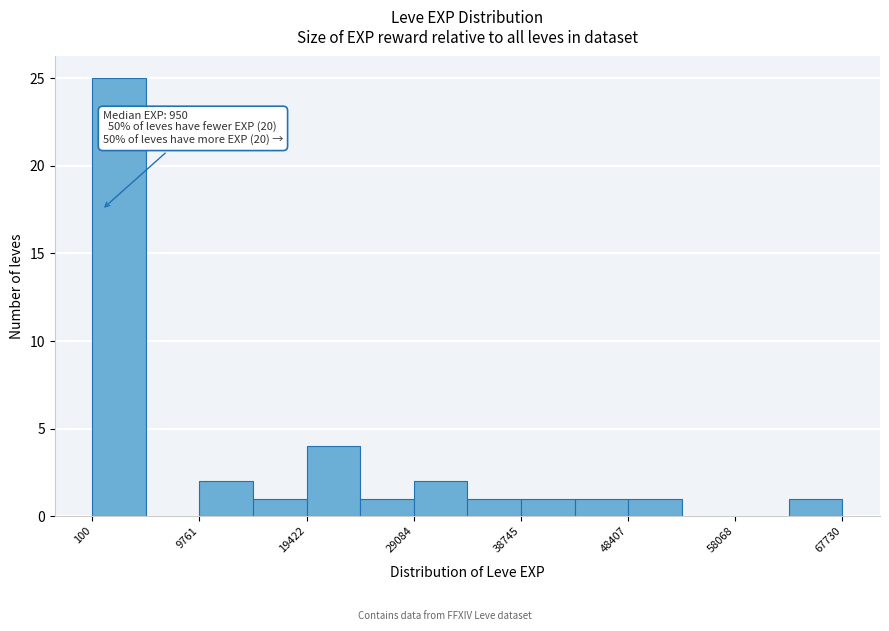

Over which range of the x-axis is the bar tallest?

0 to 5000